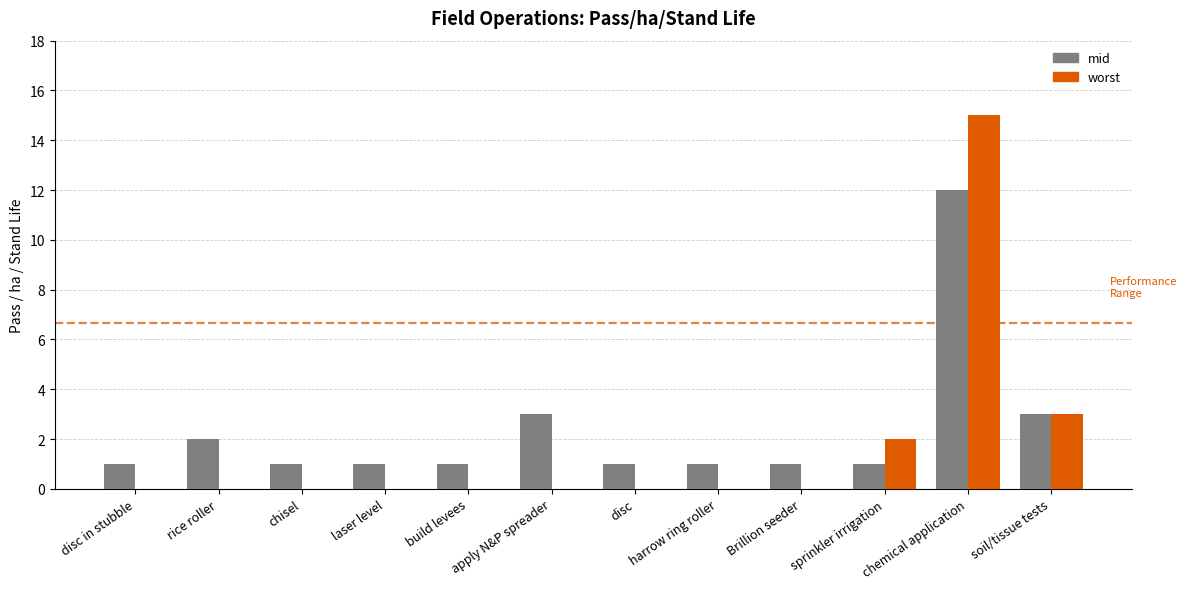

What is the sum of all mid values?

28